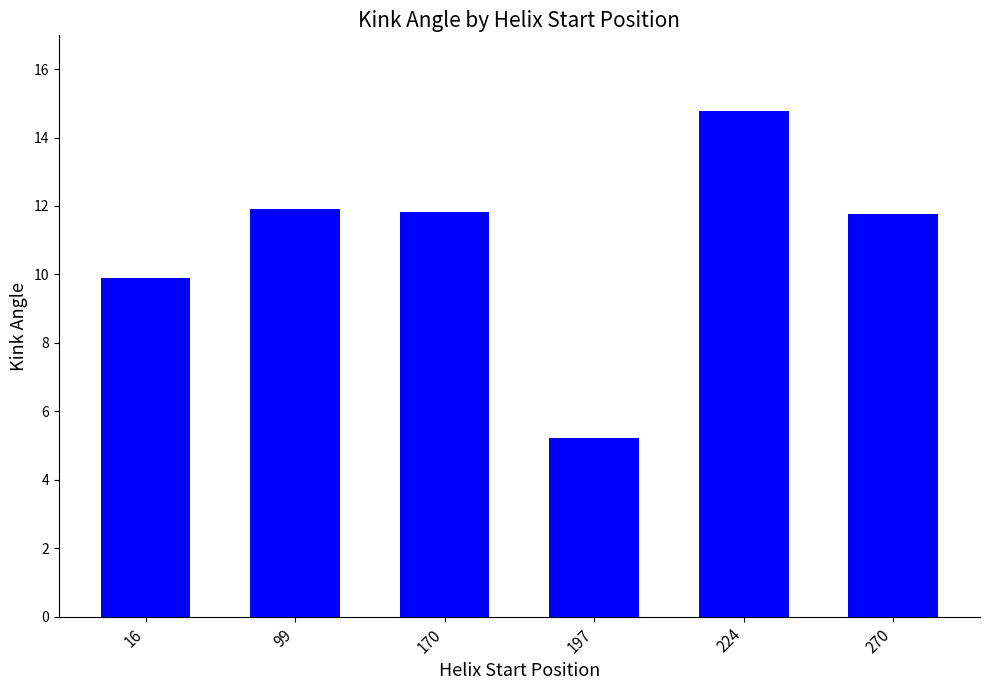

Reading right to left, list all the values displayed in this chart.

11.8	14.8	5.2	11.8	11.9	9.9